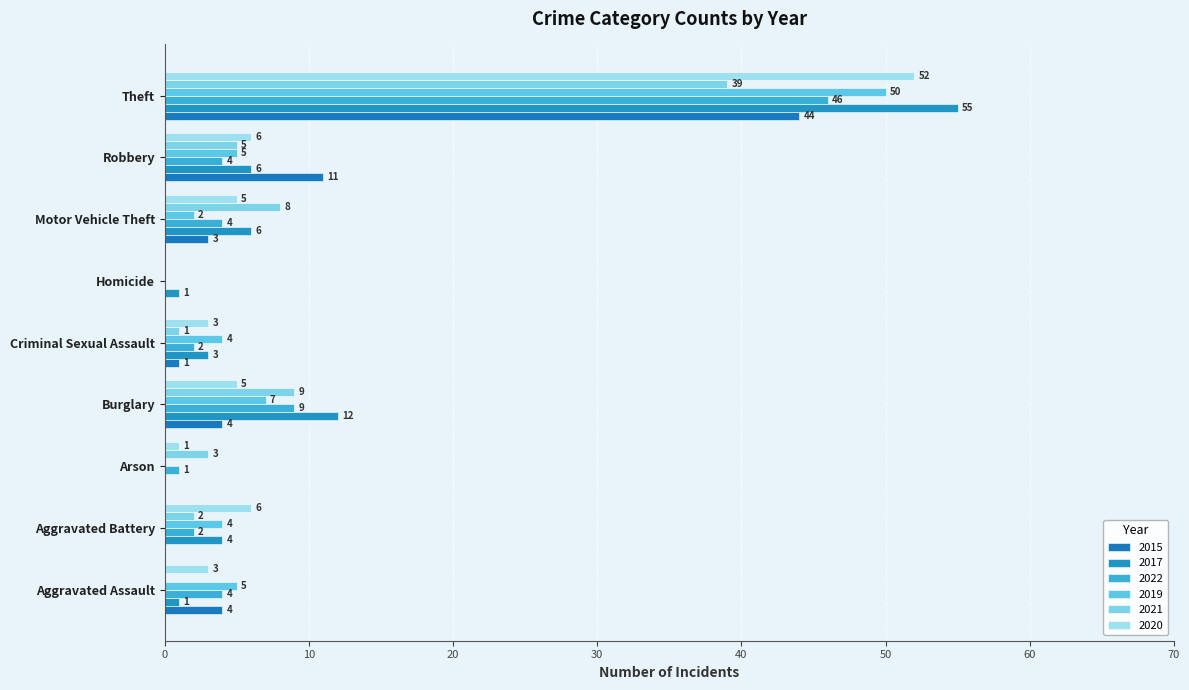

What are all the series names shown in the legend?

2015, 2017, 2022, 2019, 2021, 2020